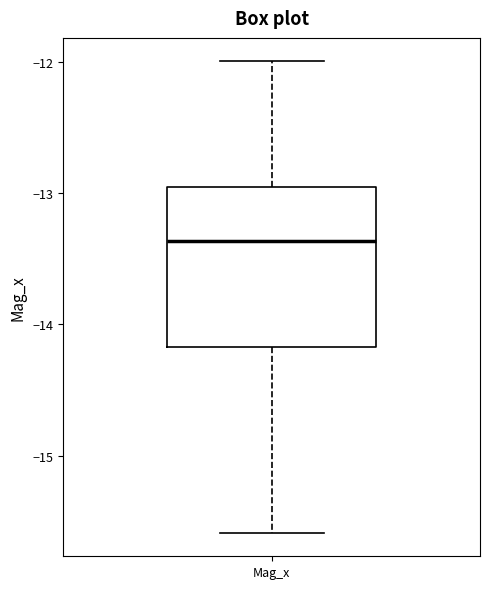

Where does the median line of the box for Mag_x sit on the y-axis? The values are not printed on the chart, so give them approximately, as read against the axis.

-13.4